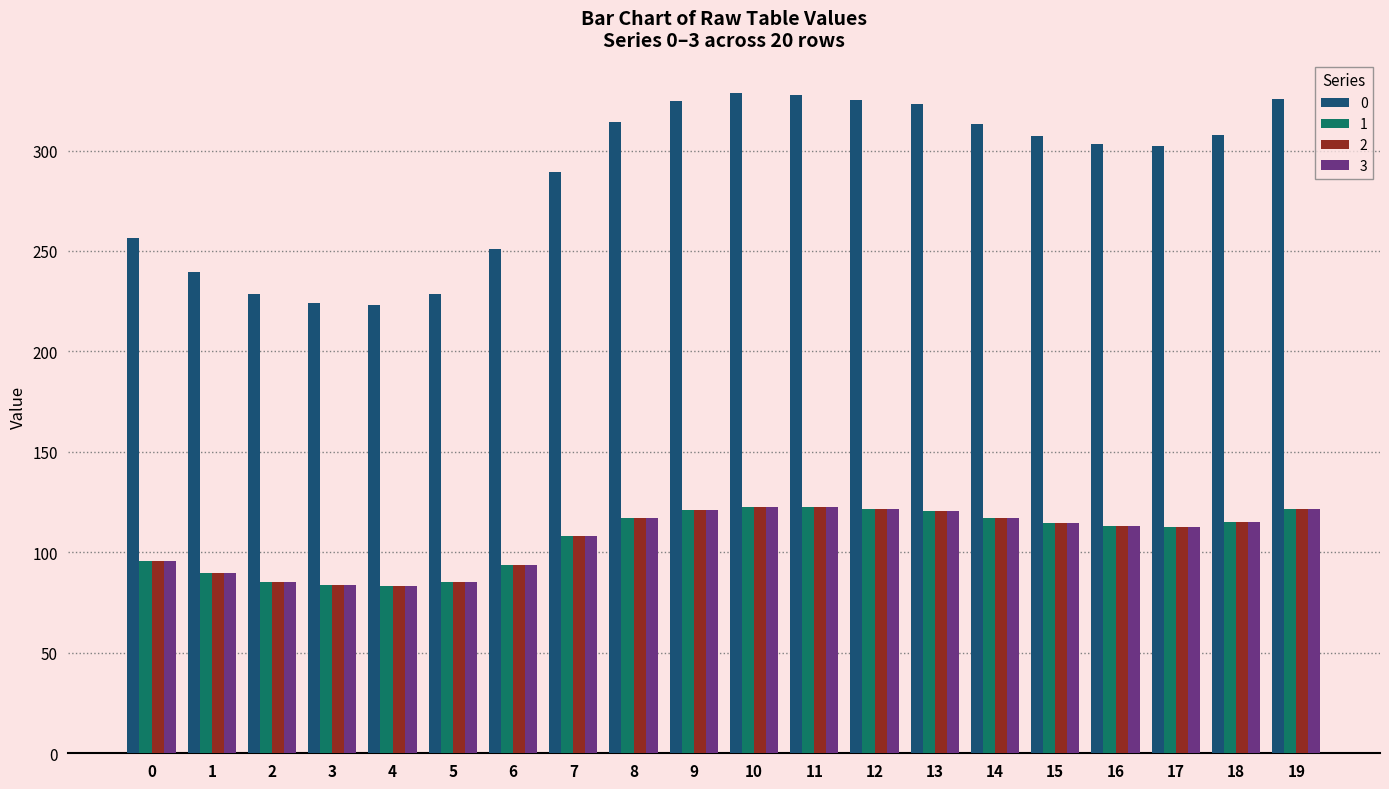

What is the maximum value for 3?

122.7